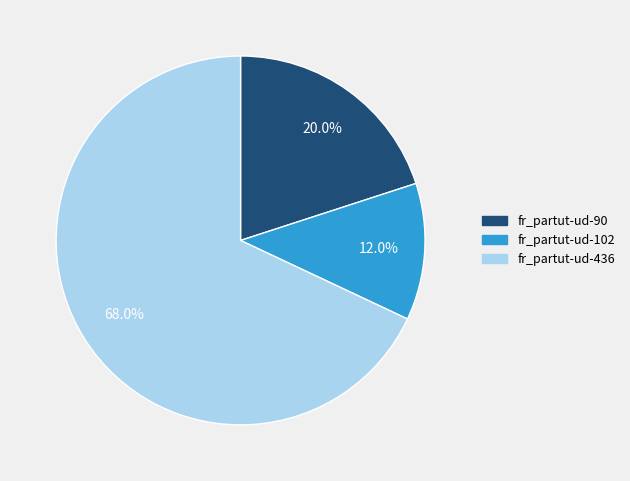

Is there any slice that represents more than half of the pie?

Yes